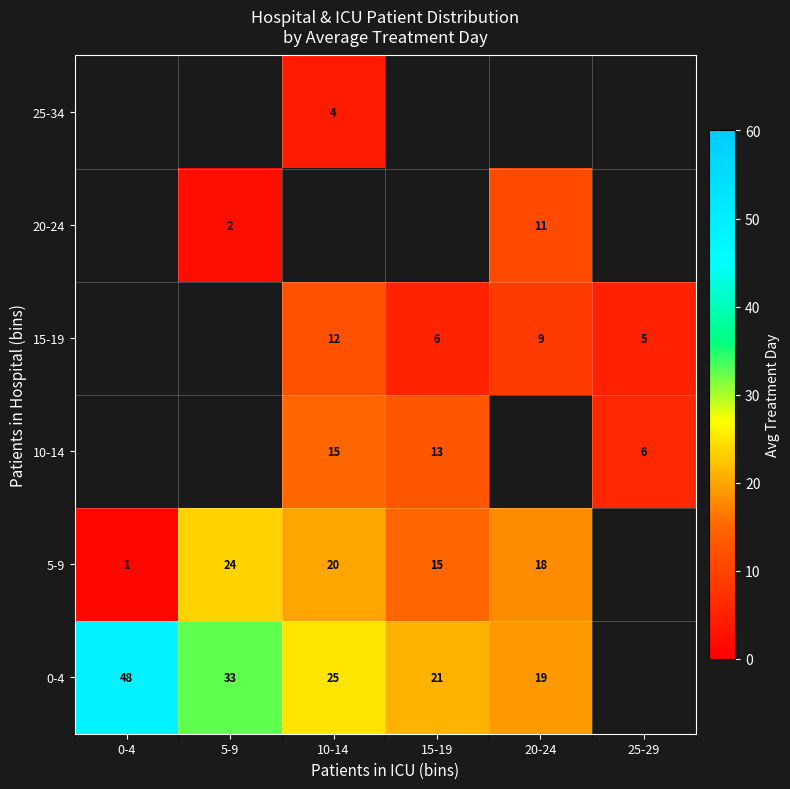

Which category has the lowest value across all series?

0-4